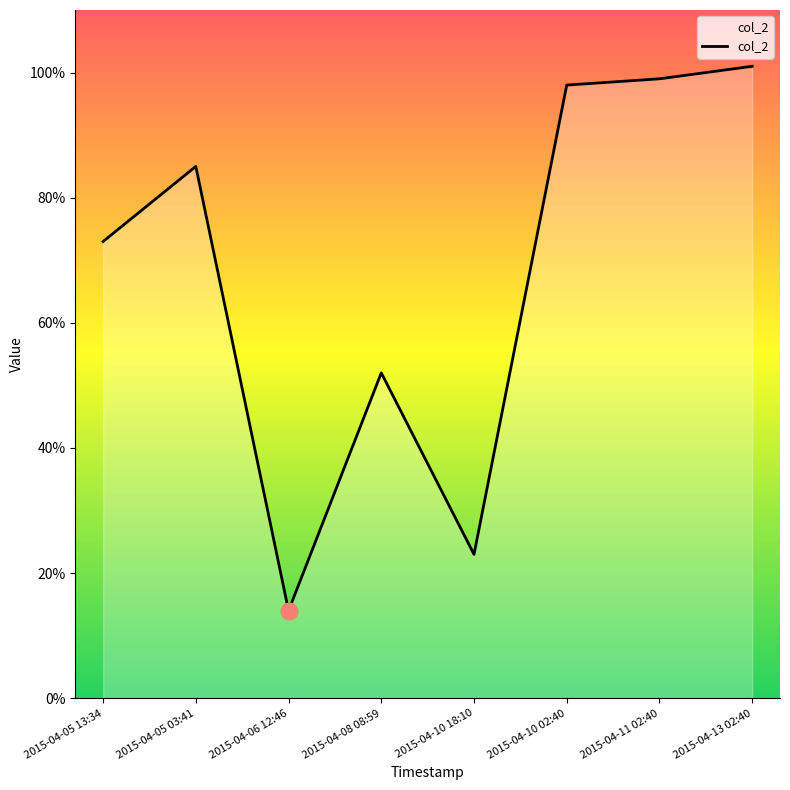

What is the change in value from 2015-04-05 03:41 to 2015-04-10 02:40?

+13